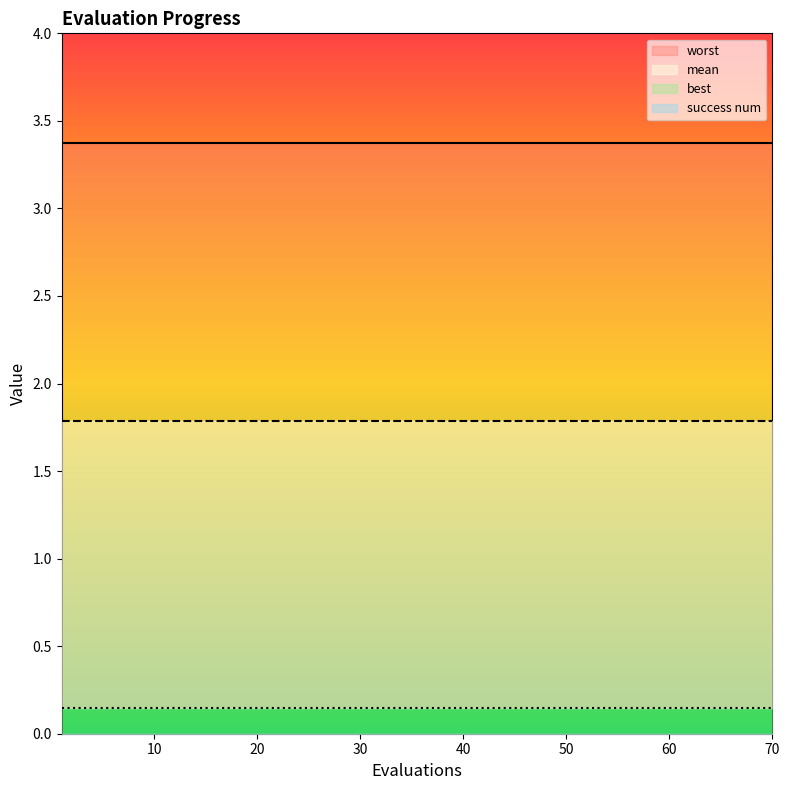

What is the maximum value shown in the chart?

3.4